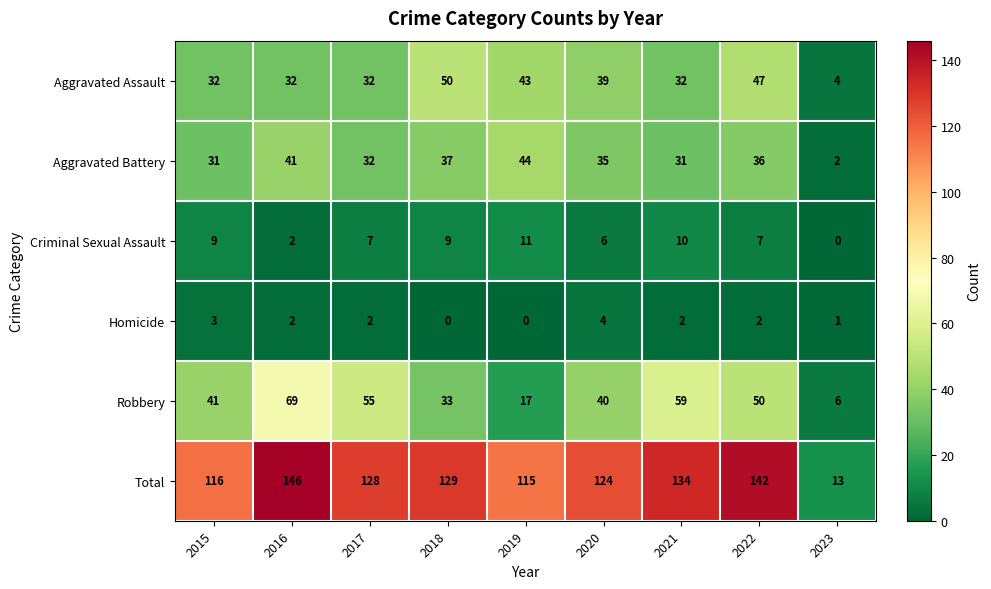

What is the average value of the Criminal Sexual Assault series?

7